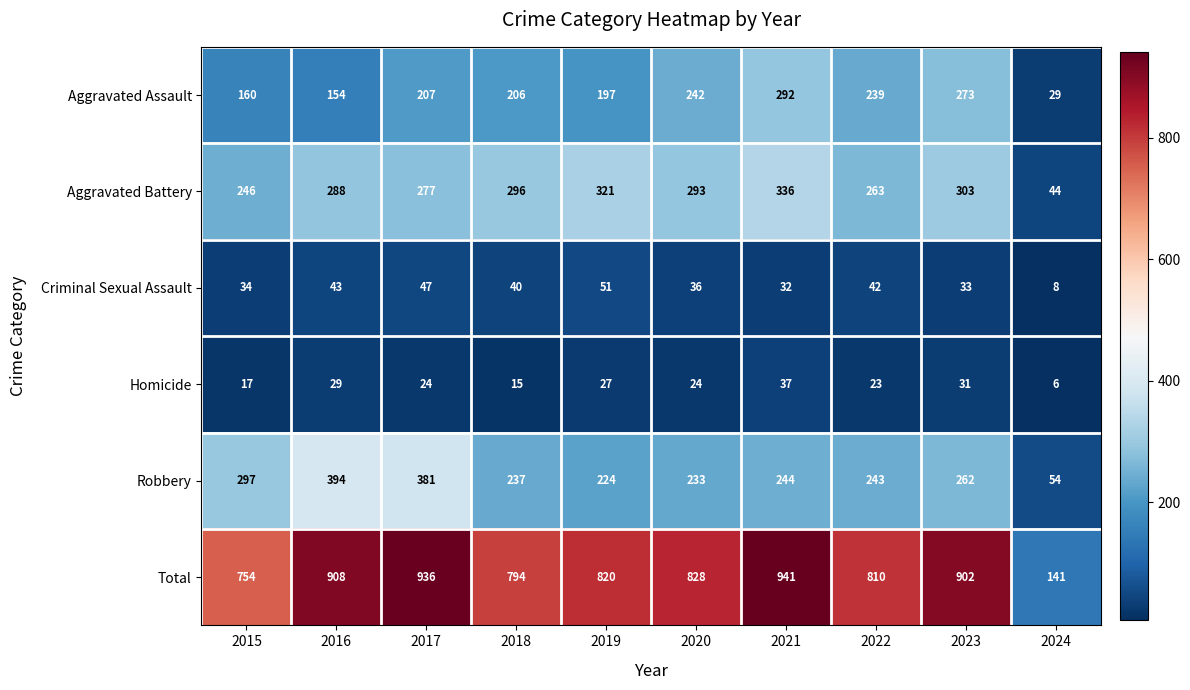

The Total series shows 336 at 2019. True or false?

False